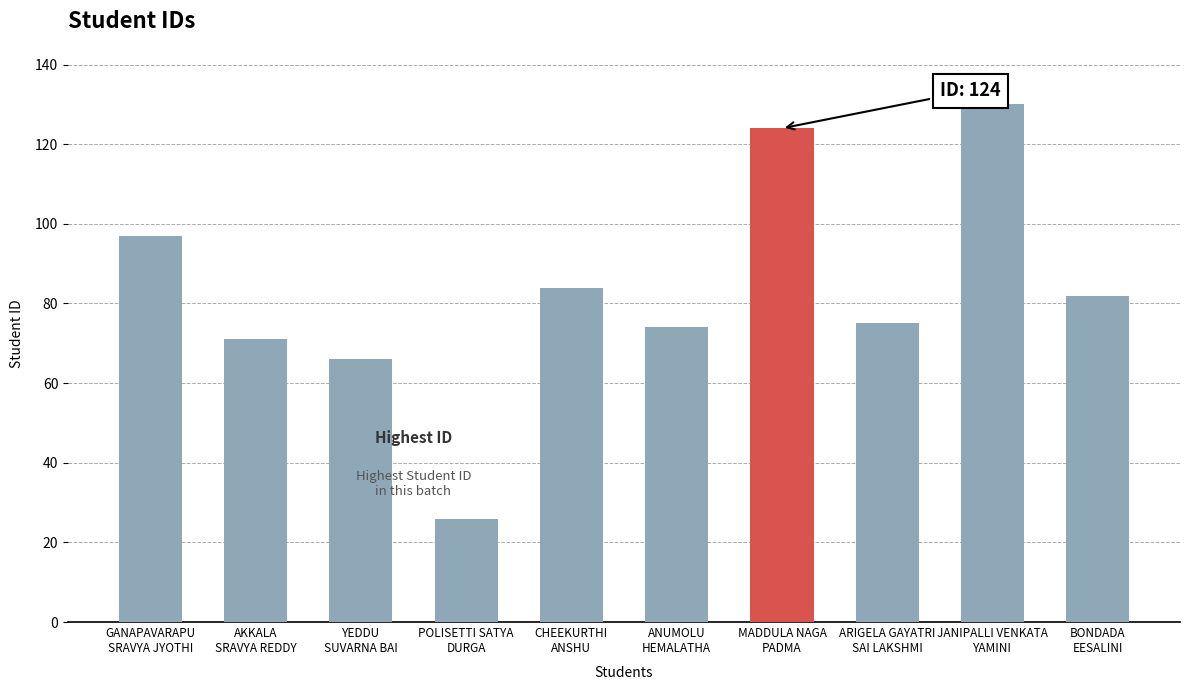

What position from the left is JANIPALLI VENKATA
YAMINI?

9